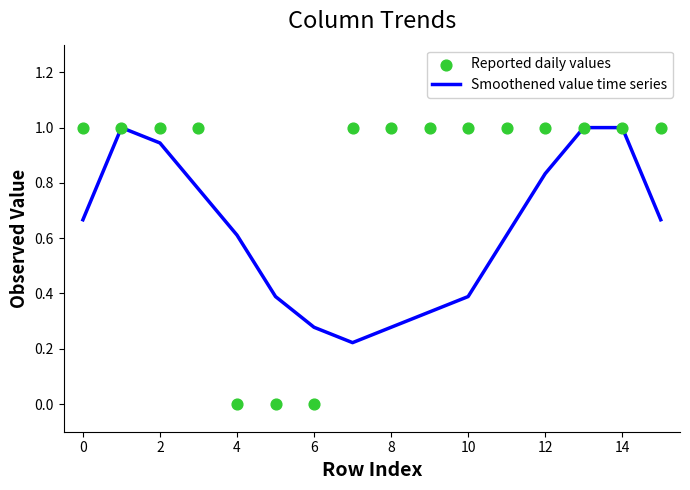

Which series reaches the maximum Y coordinate?

Smoothened value time series